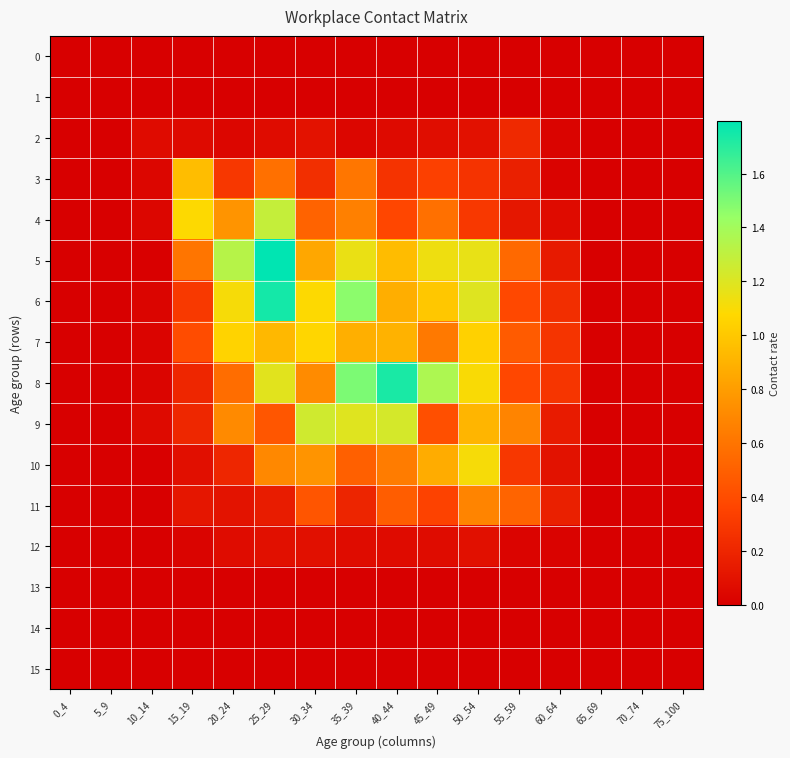

Rank the series at 10_14 from highest to lowest value.

2, 9, 3, 4, 8, 6, 7, 10, 5, 0, 1, 11, 12, 13, 14, 15